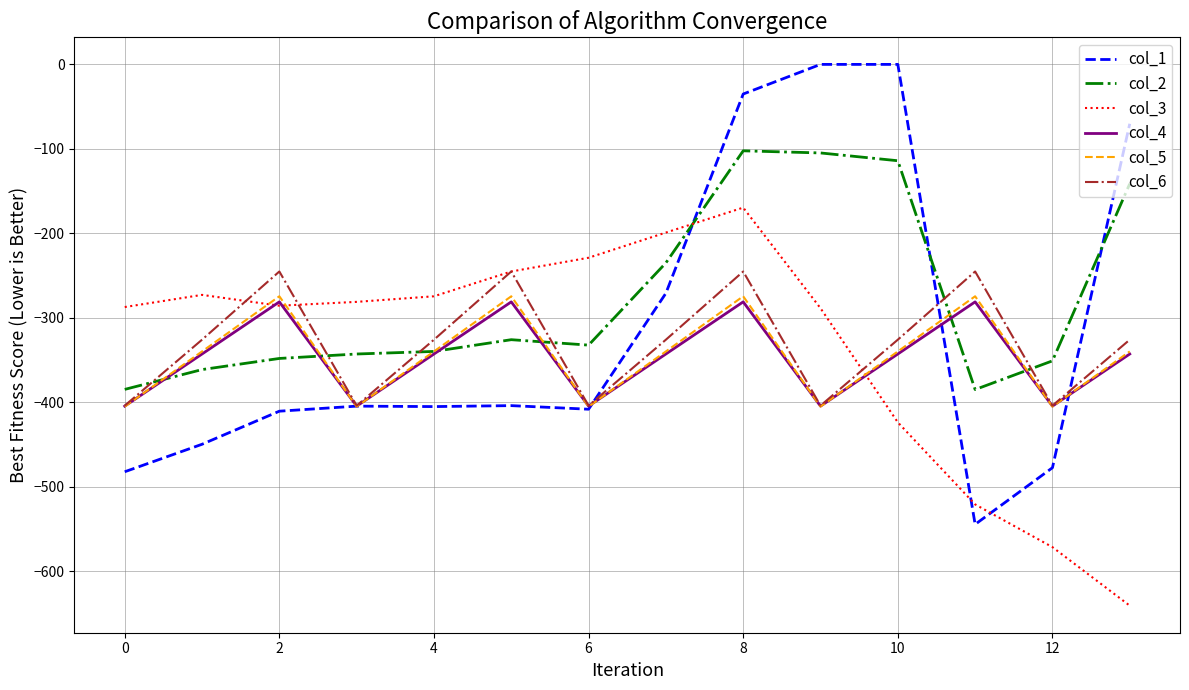

True or false: col_3 and col_1 intersect in this chart.

True